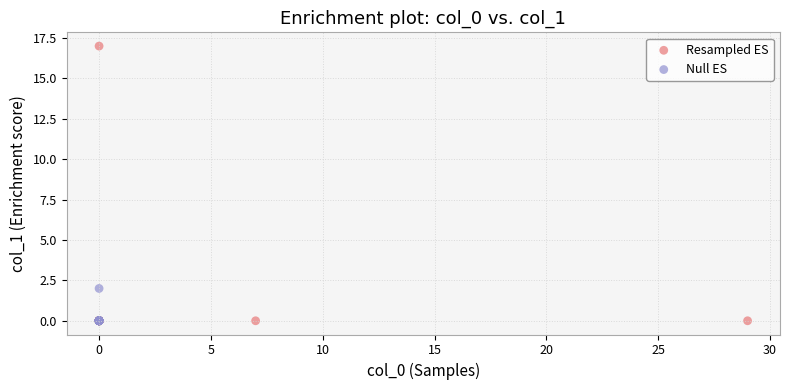

Which series has the widest spread of Y values?

Resampled ES